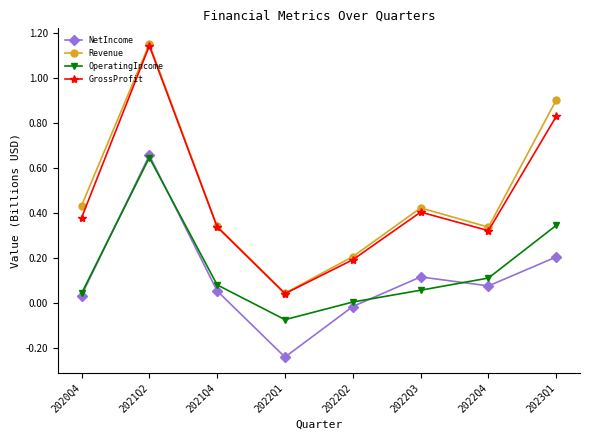

Count the number of data series in this chart.

4